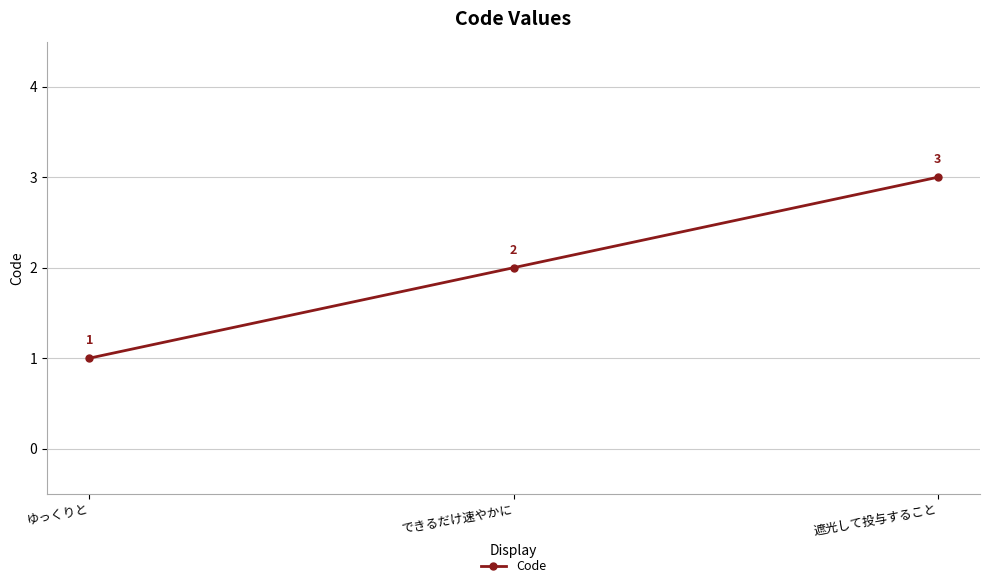

At which label is the value closest to 2?

できるだけ速やかに